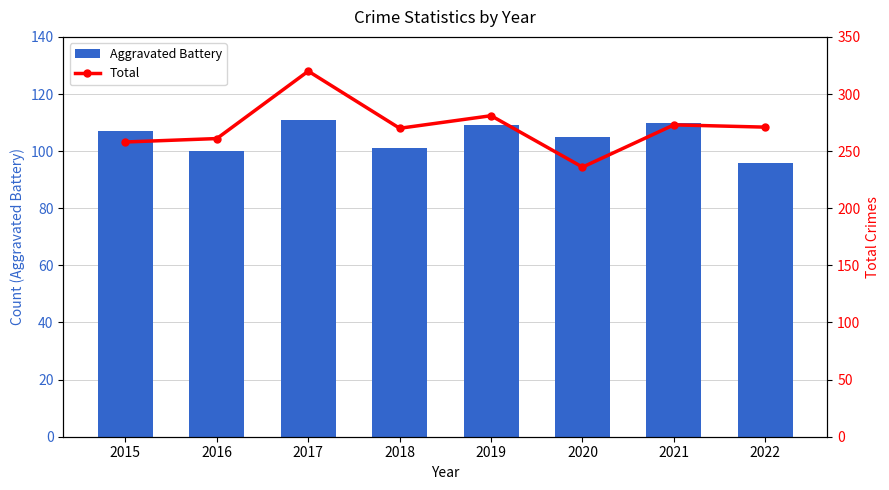

What is the minimum value shown in the chart?

96